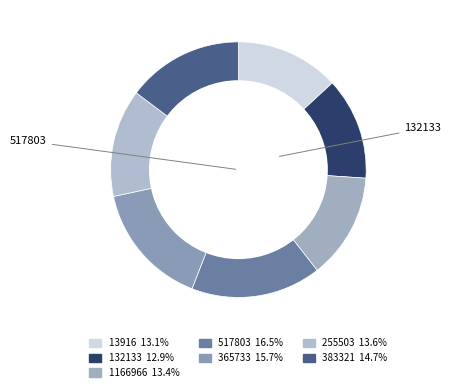

Count the number of slices in the pie.

7